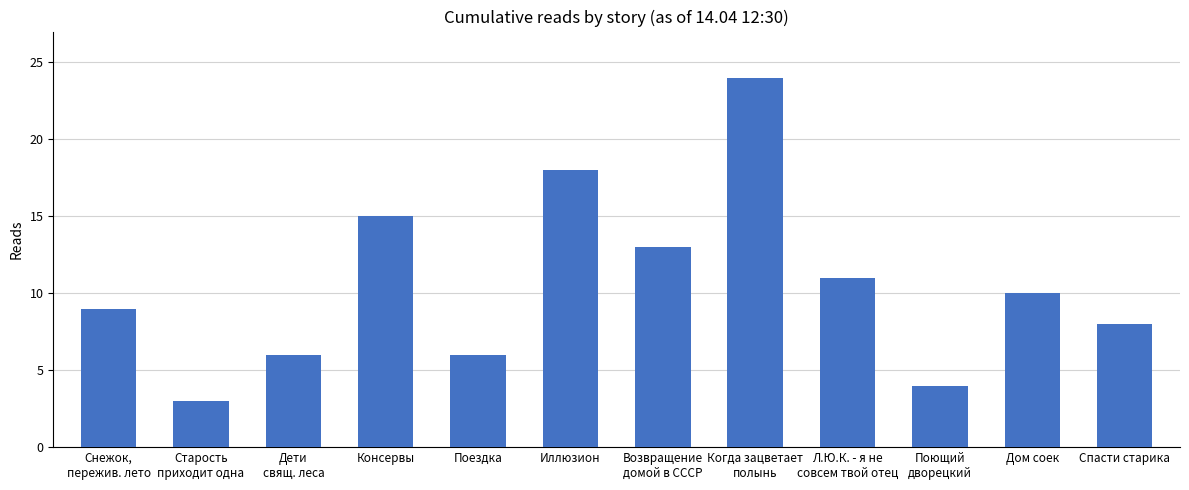

What is the average value?

11